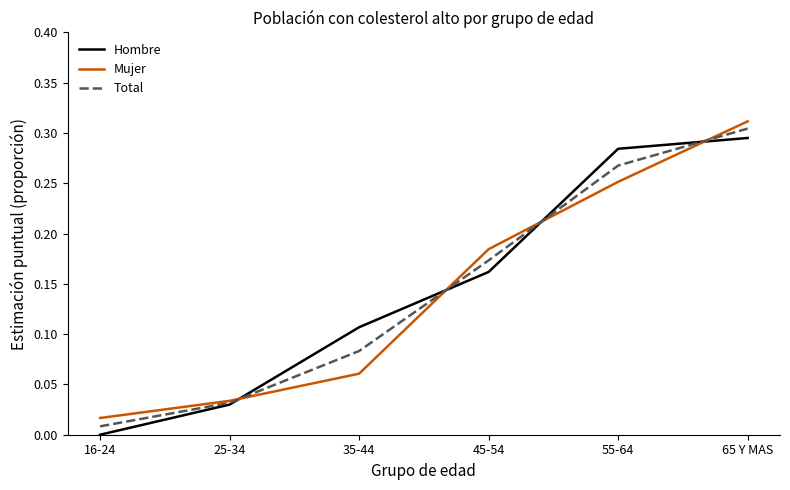

Which category has the lowest value in the Mujer series?

16-24